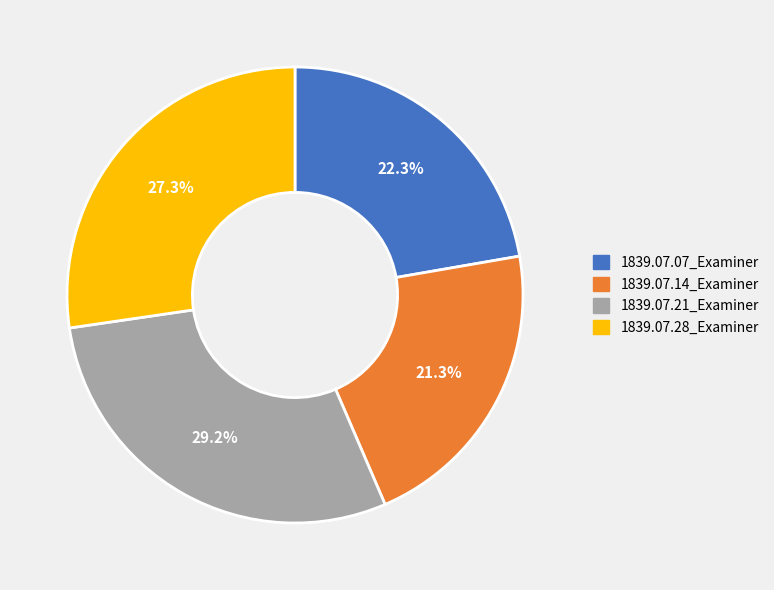

To the nearest percent, what is the average slice percentage?

25%